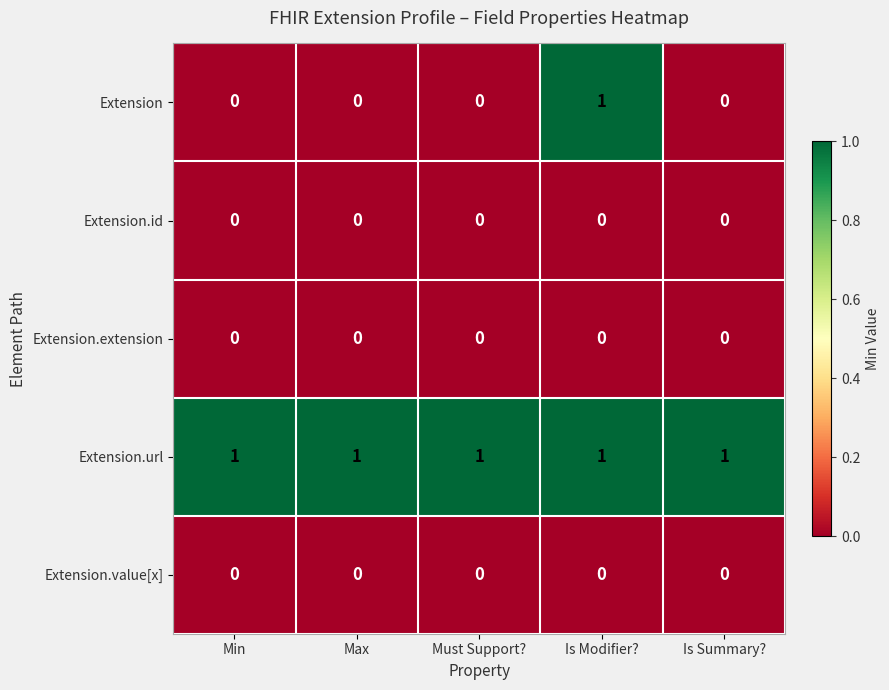

True or false: Extension.url has a value of 2 at Is Summary?.

False